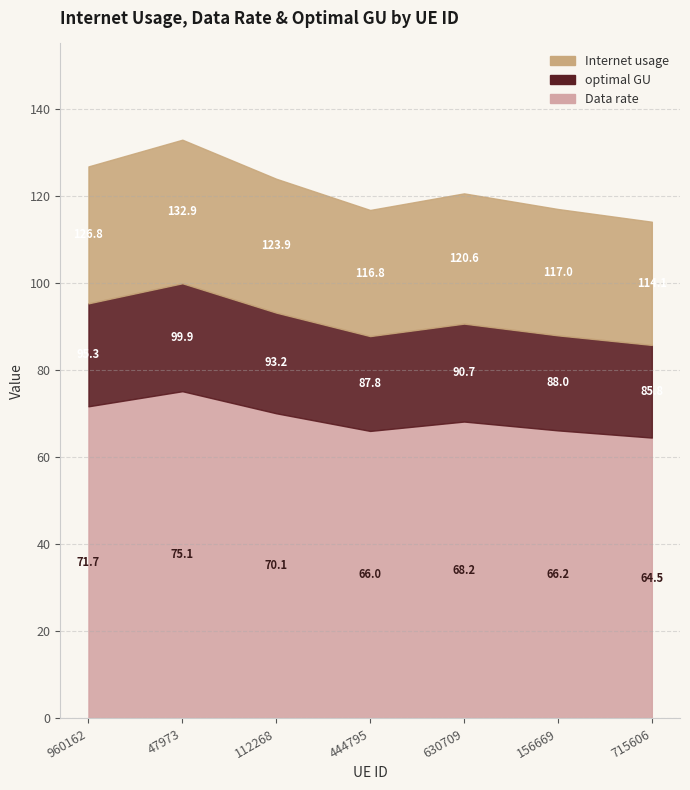

True or false: optimal GU and Data rate cross at least once.

False